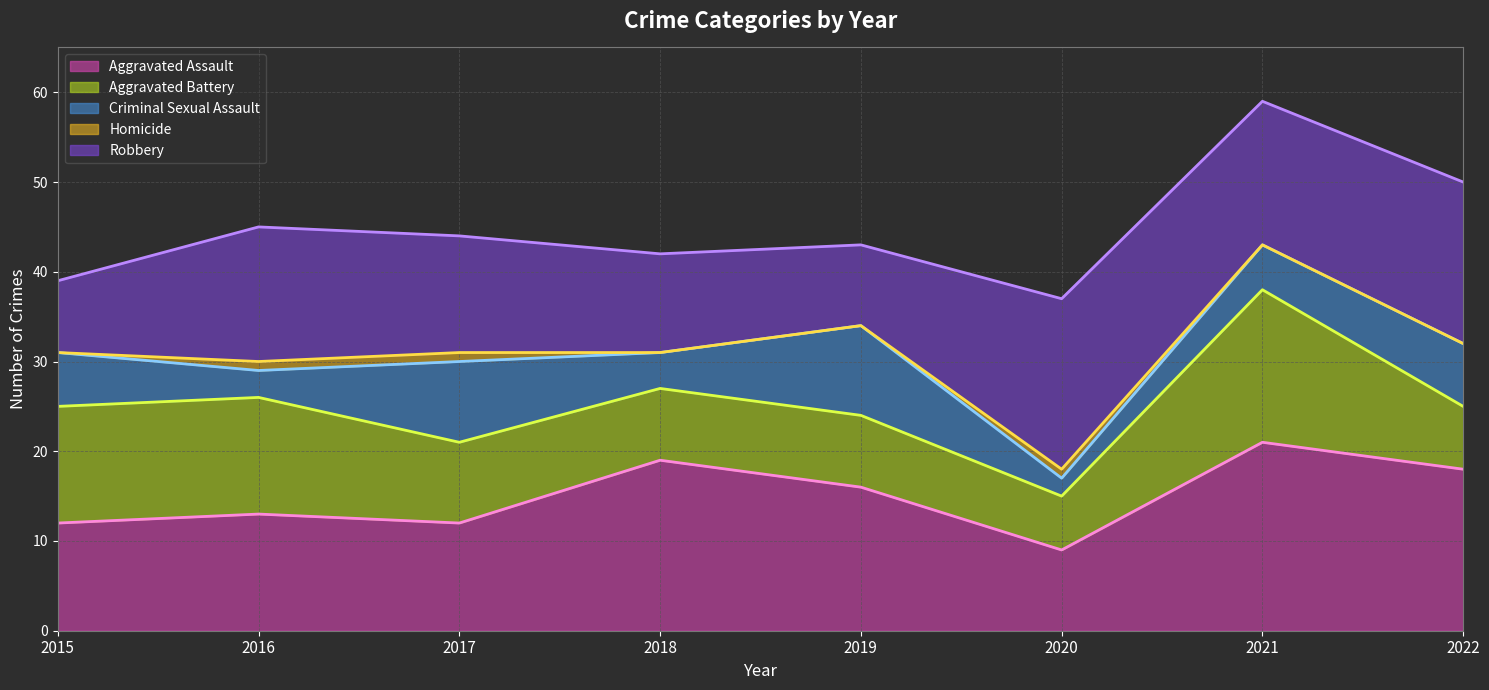

True or false: Criminal Sexual Assault (line) has a value of 8 at 2017.

False